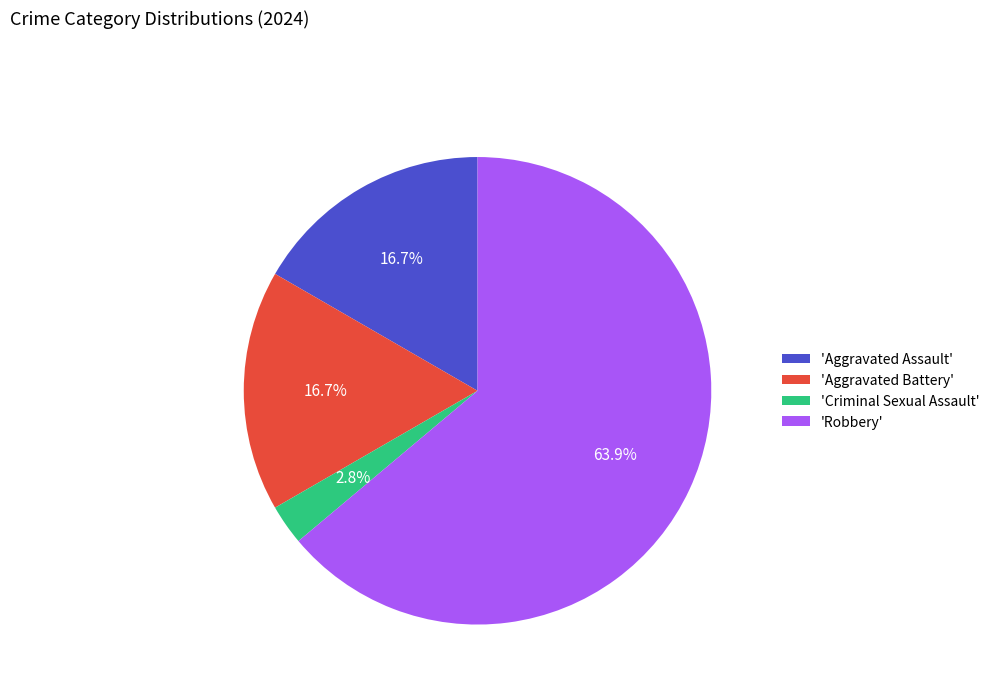

Does any single category account for the majority?

Yes